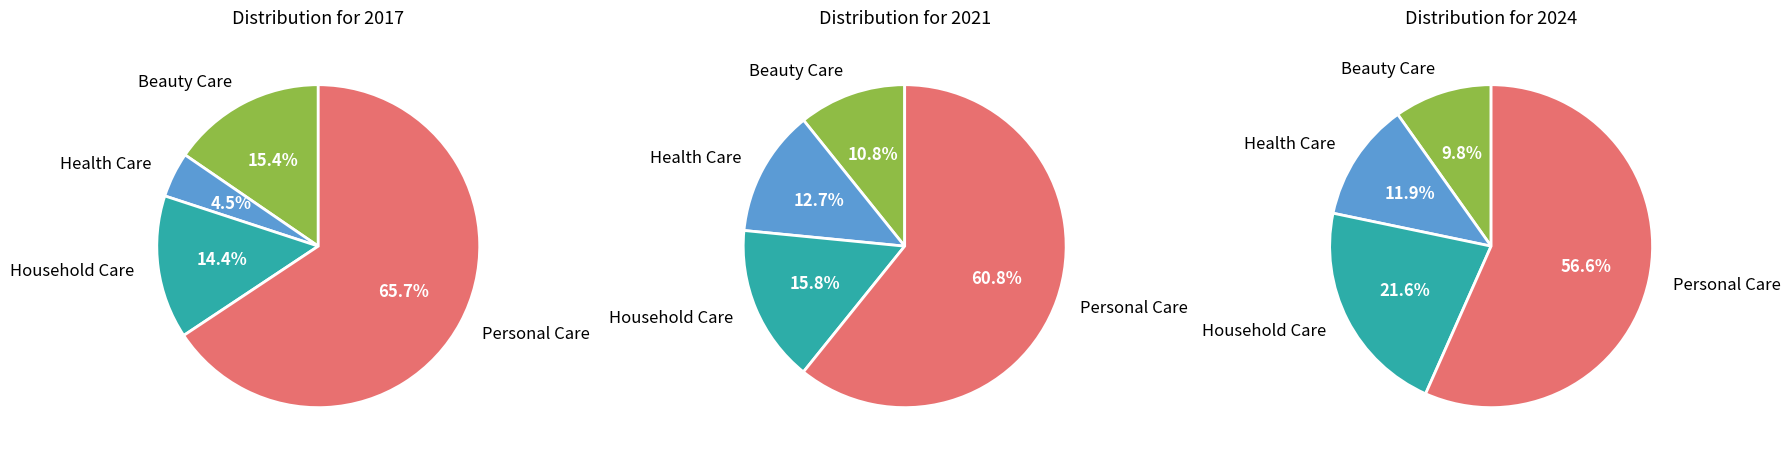

Is it true that Household Care is 31% of the pie?

False